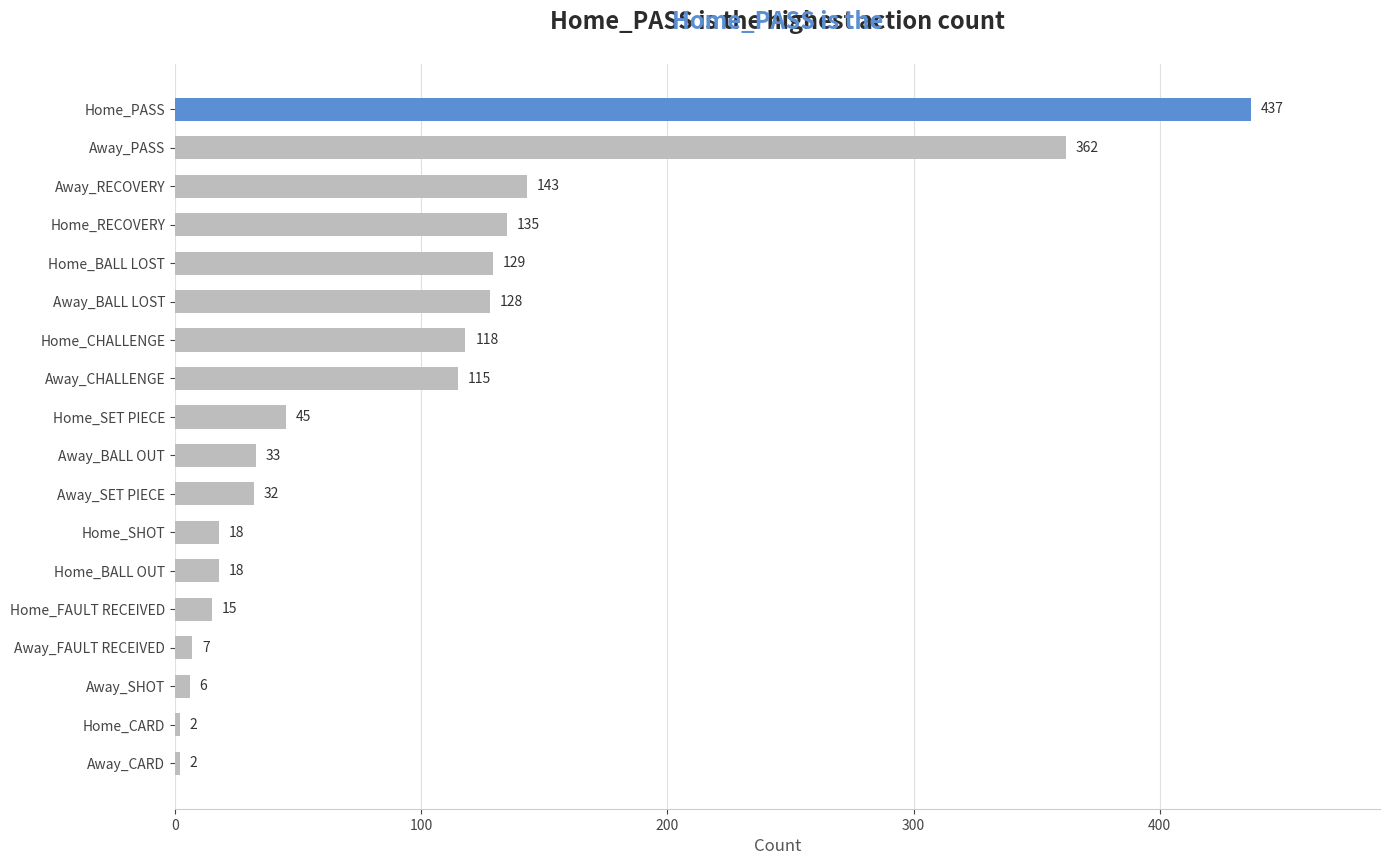

Reading top to bottom, list all the values displayed in this chart.

437	362	143	135	129	128	118	115	45	33	32	18	18	15	7	6	2	2